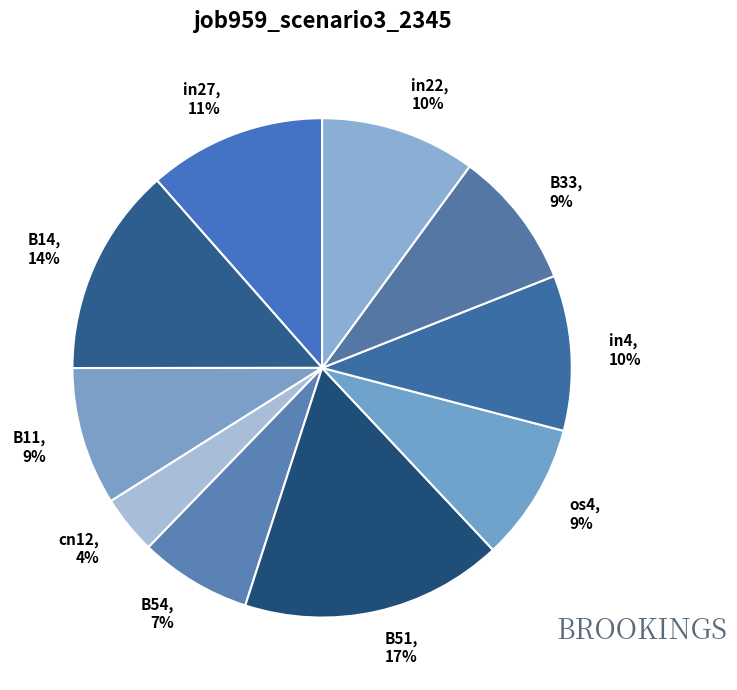

Is it true that B54 is 7% of the pie?

True